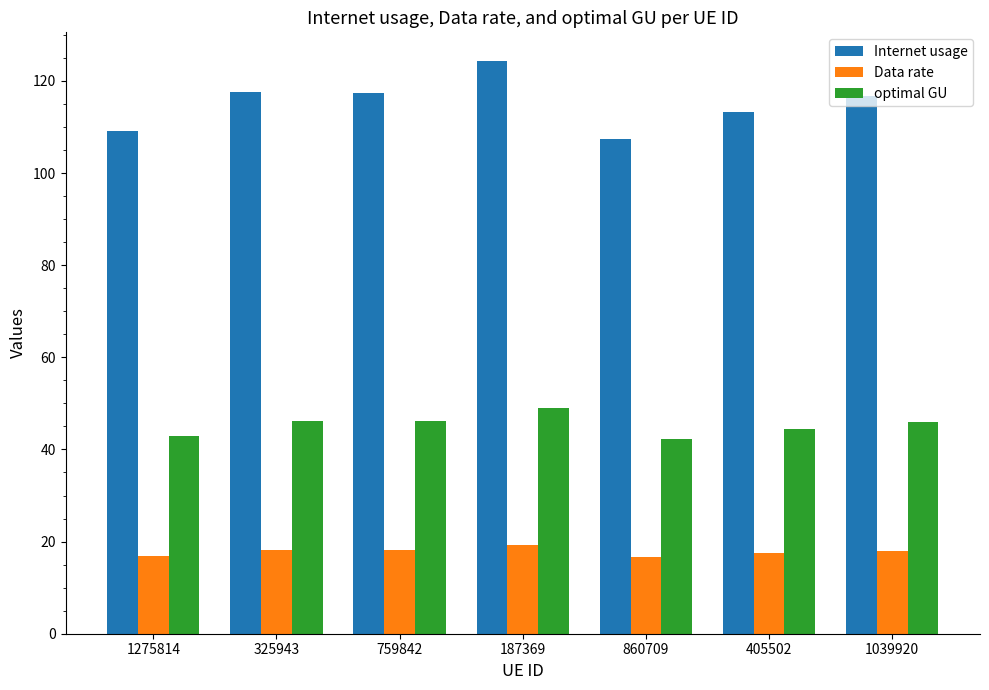

How many series are shown in this chart?

3